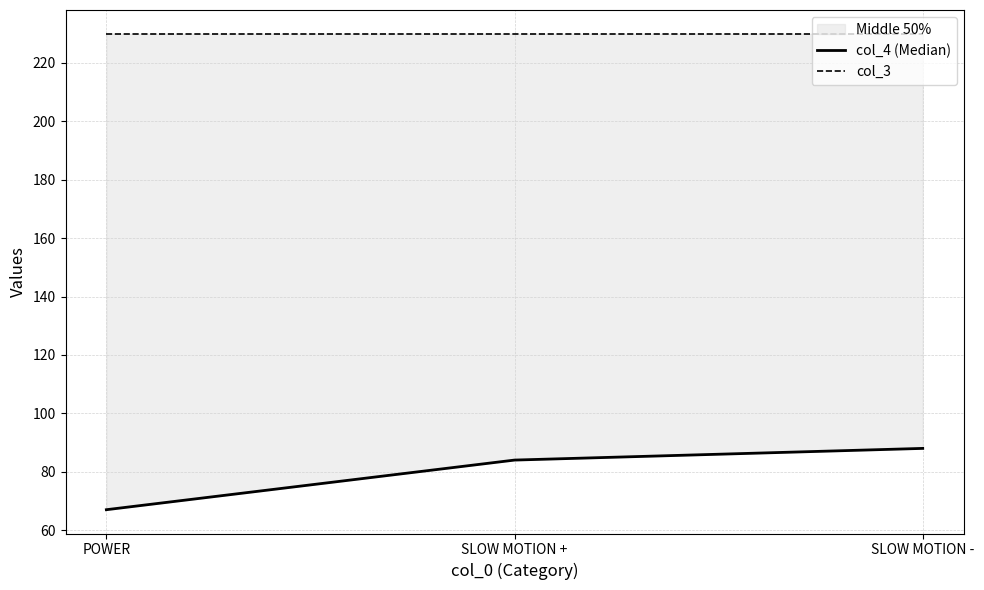

At which category is the sum across all series the highest?

SLOW MOTION -